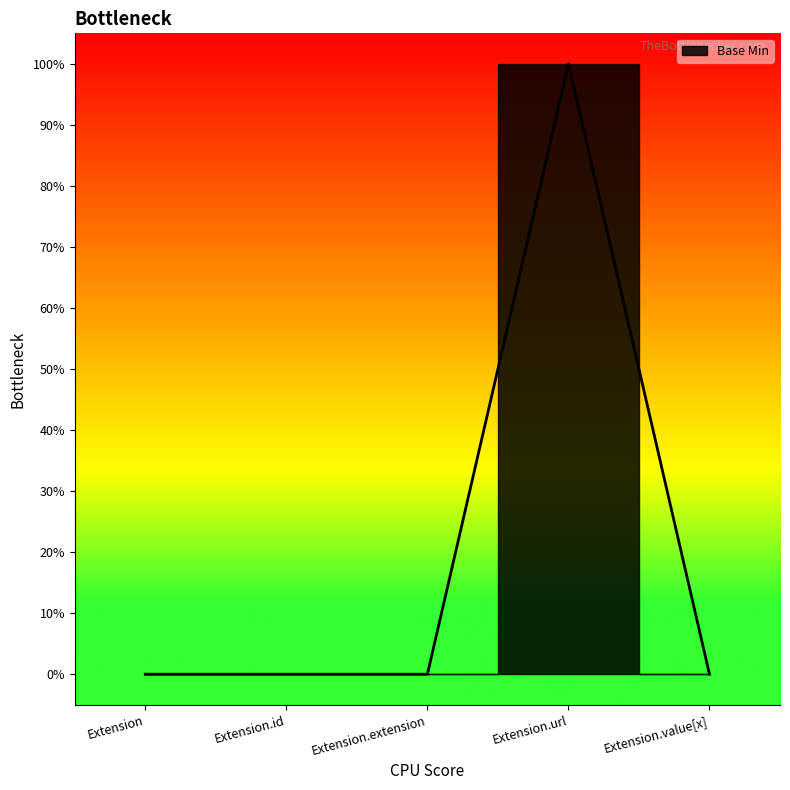

The value at Extension.id is 0. True or false?

True